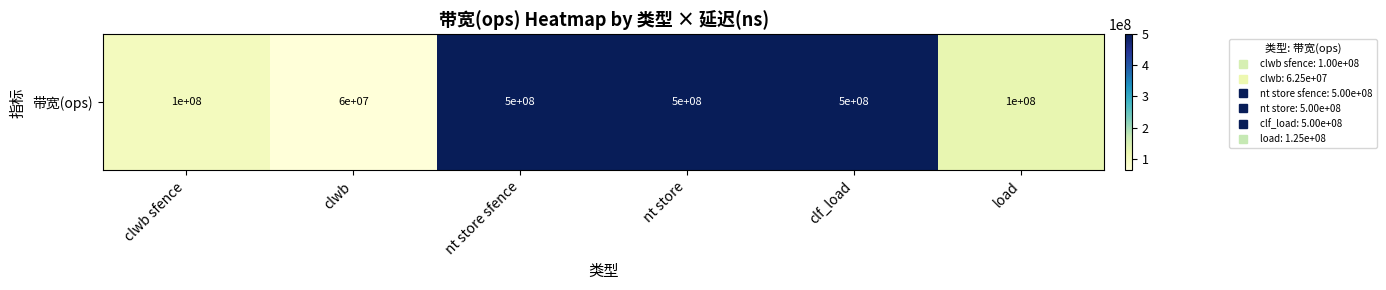

What is the minimum value shown in the chart?

62500000